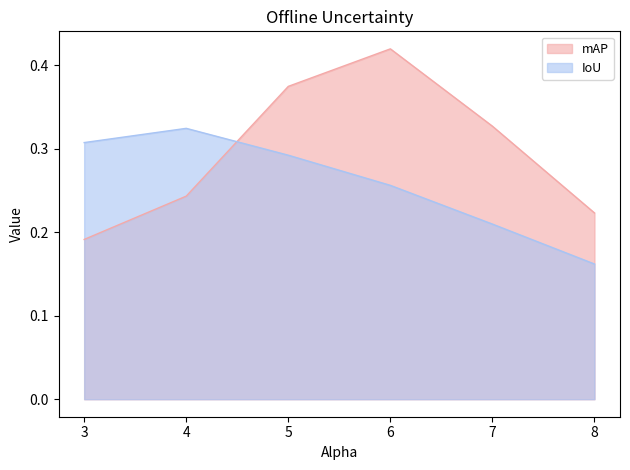

Reading left to right, what are all the values shown in this chart?

mAP: 3.0=0.2	4.0=0.2	5.0=0.4	6.0=0.4	7.0=0.3	8.0=0.2
IoU: 3.0=0.3	4.0=0.3	5.0=0.3	6.0=0.3	7.0=0.2	8.0=0.2